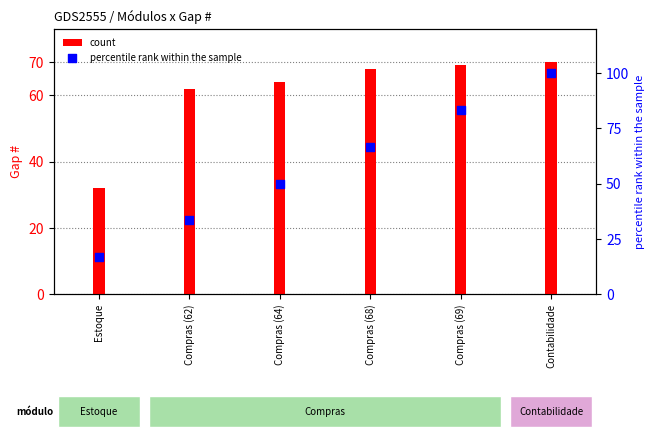

Which series contains the lowest Y value?

percentile rank within the sample